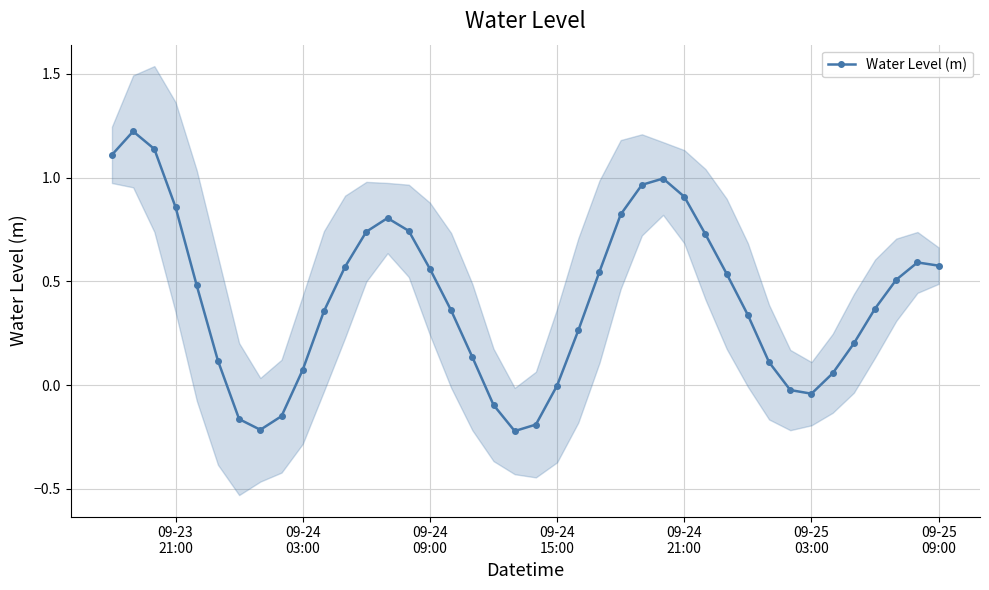

True or false: Water Level (m) has more than 0 points higher than both neighbors.

True